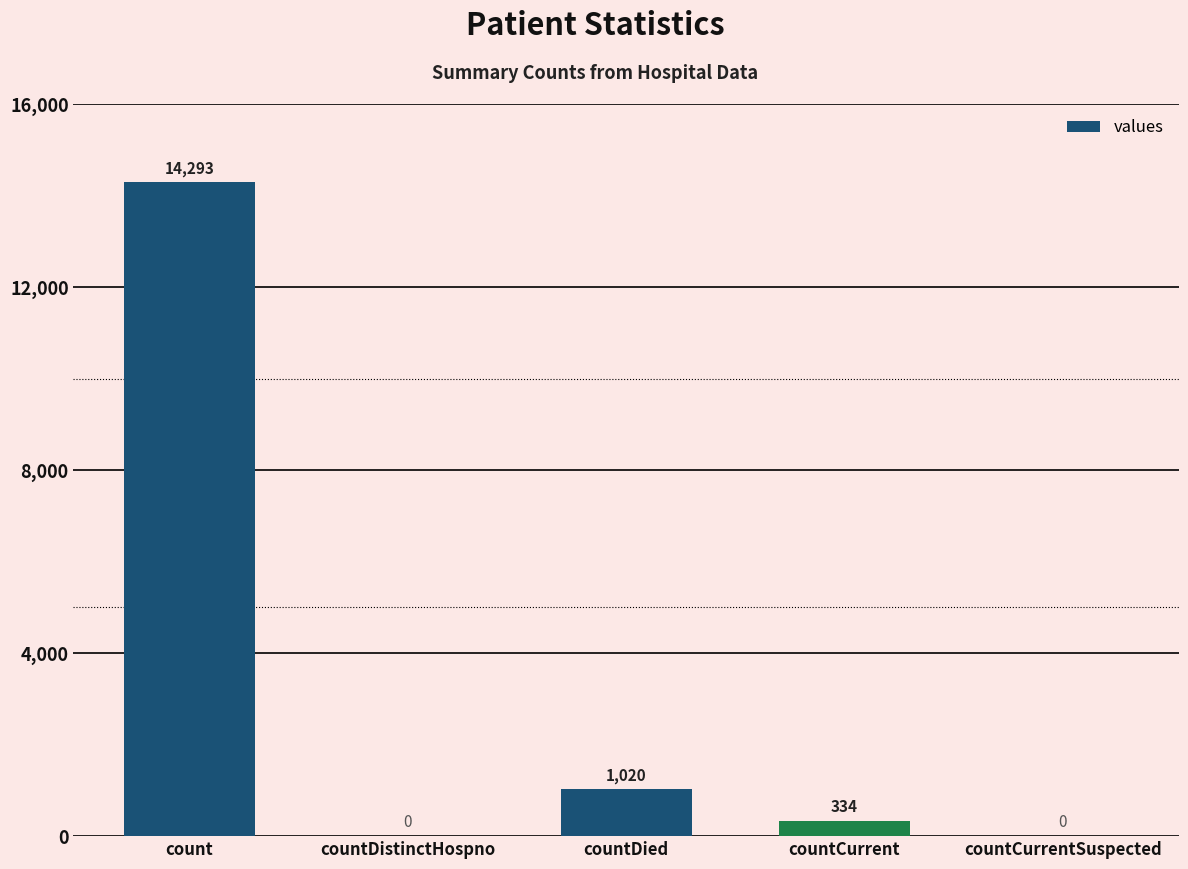

What is the change in value from countDistinctHospno to countCurrent?

+334